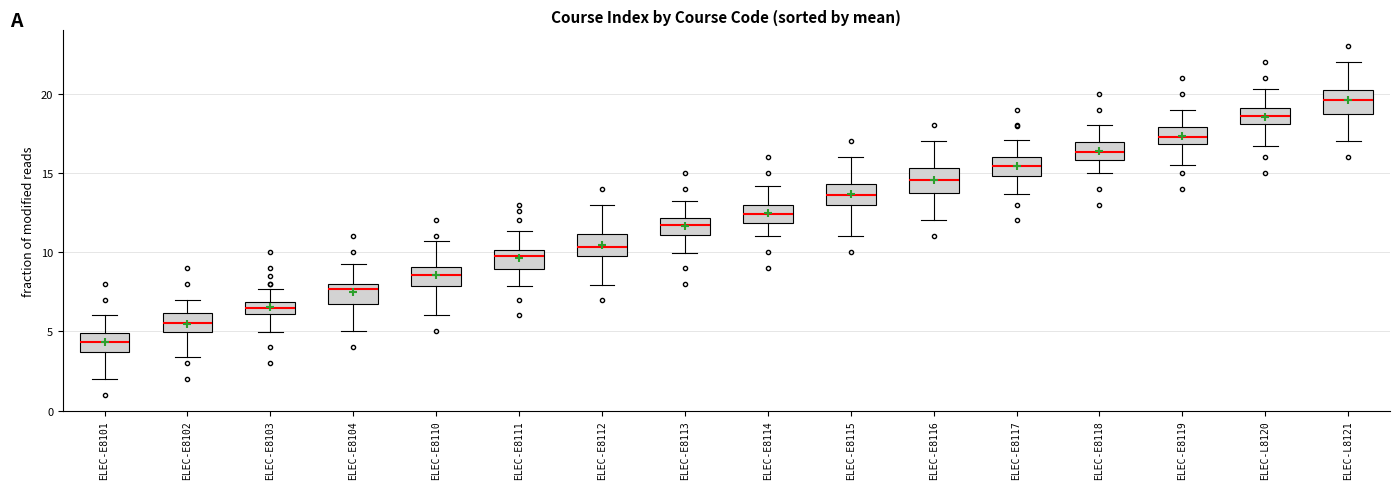

Where does the upper whisker of the box for ELEC-E8118 end on the y-axis? The values are not printed on the chart, so give them approximately, as read against the axis.

18.0